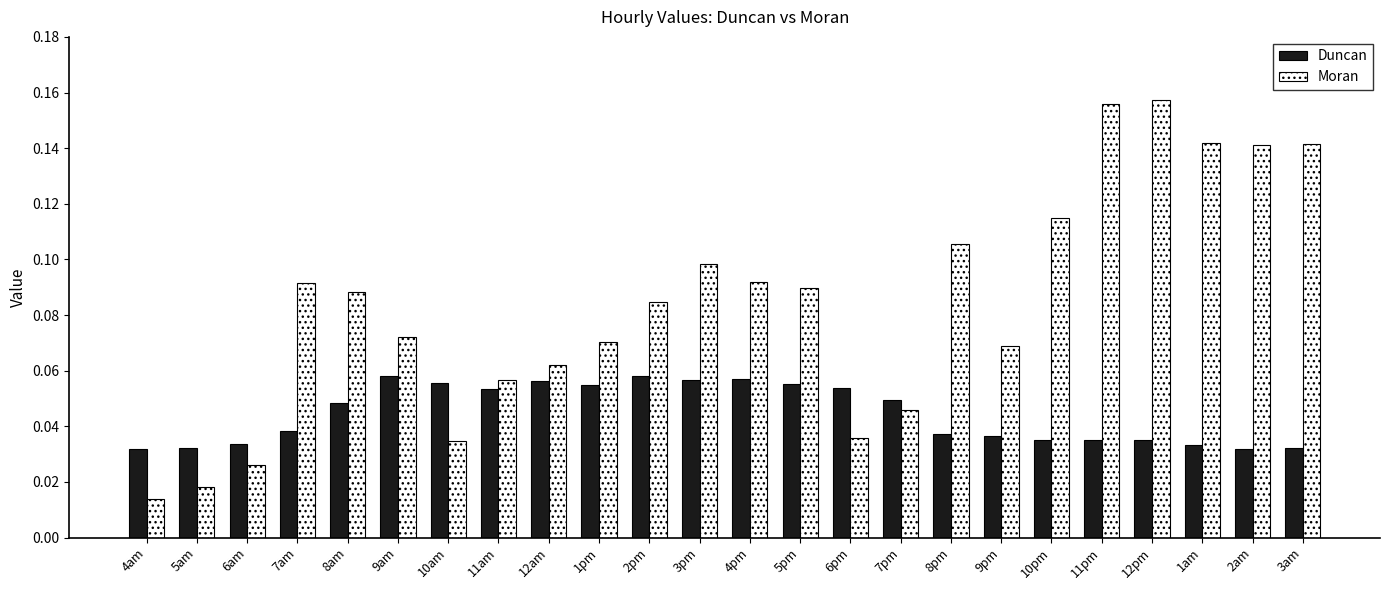

Are the bars horizontal?

No